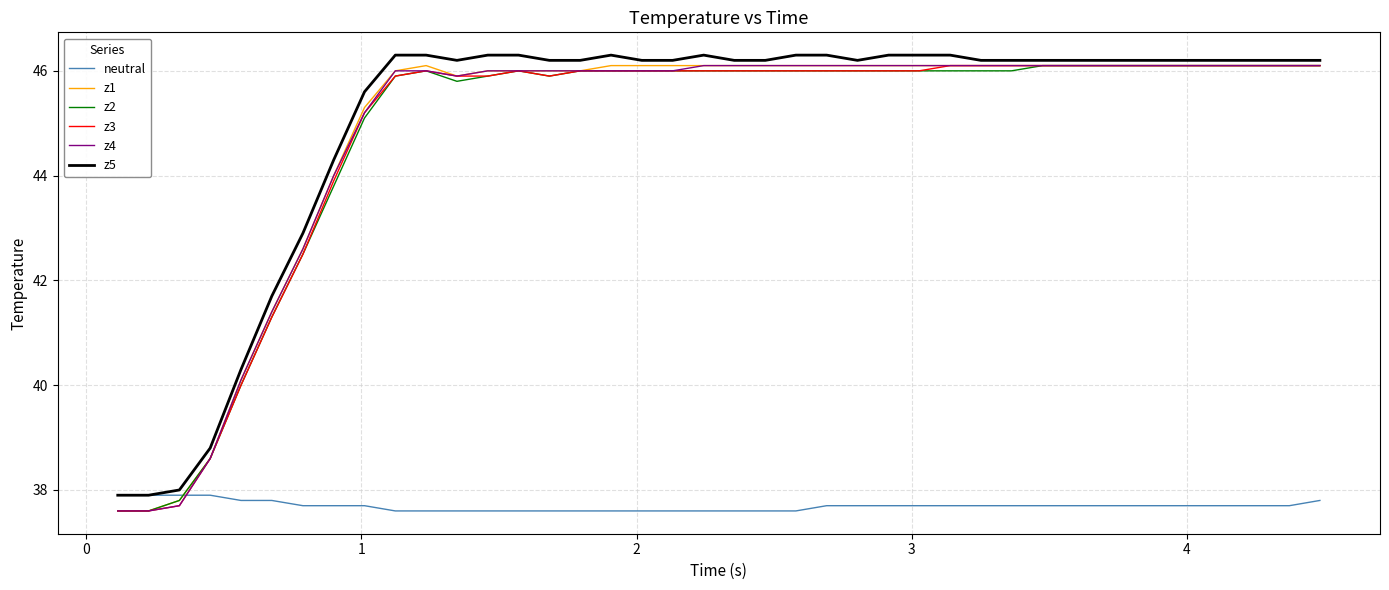

How many times do neutral and z3 cross each other?

1